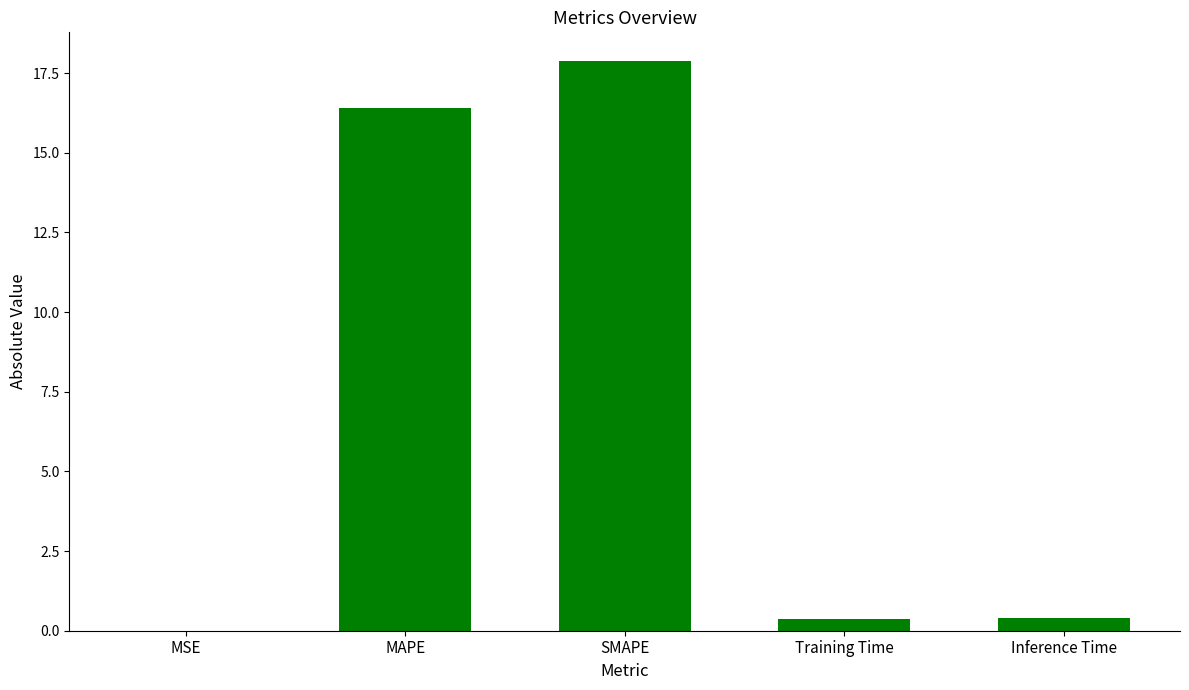

Between Training Time and MAPE, which is larger?

MAPE